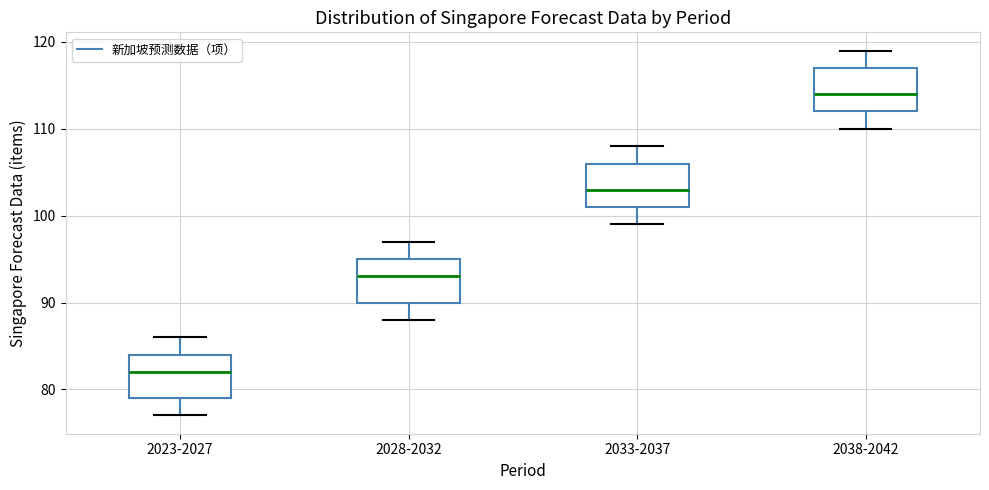

Reading left to right, read every box against the y-axis: the position of its median line, the range the box covers, and the ends of its whiskers. The values are not printed on the chart, so give them approximately, as read against the axis.

2023-2027: median 82, box 79 to 84, whiskers 77 to 86
2028-2032: median 93, box 90 to 95, whiskers 88 to 97
2033-2037: median 103, box 101 to 106, whiskers 99 to 108
2038-2042: median 114, box 112 to 117, whiskers 110 to 119